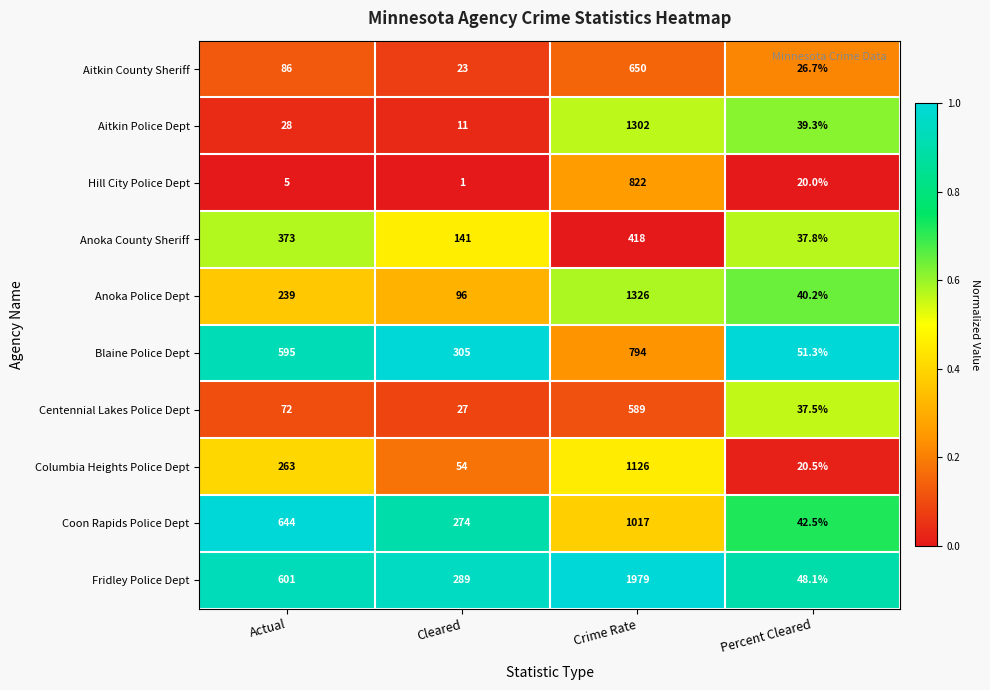

Which series has the largest range (max minus min)?

Fridley Police Dept